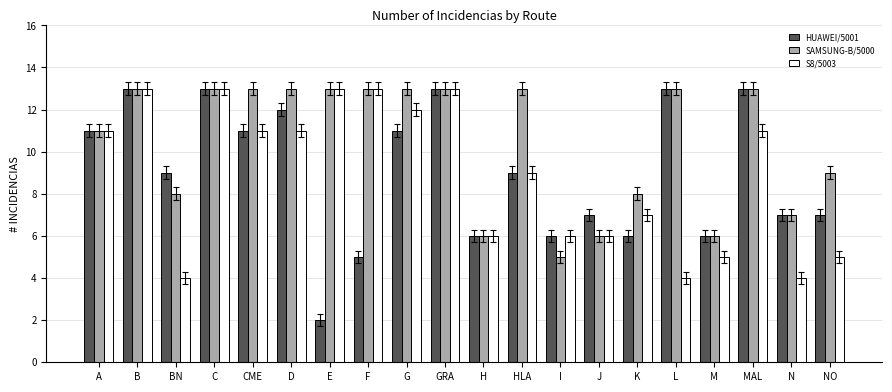

The value of SAMSUNG-B/5000 at J is 9. True or false?

False